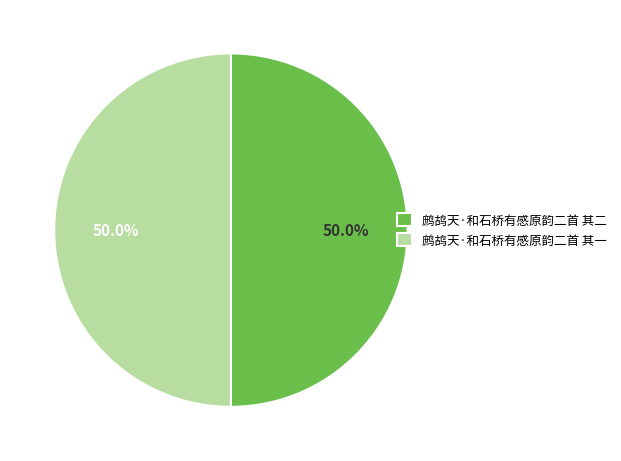

Combined, what portion of the pie is 鹧鸪天·和石桥有感原韵二首 其一 and 鹧鸪天·和石桥有感原韵二首 其二?

100.0%